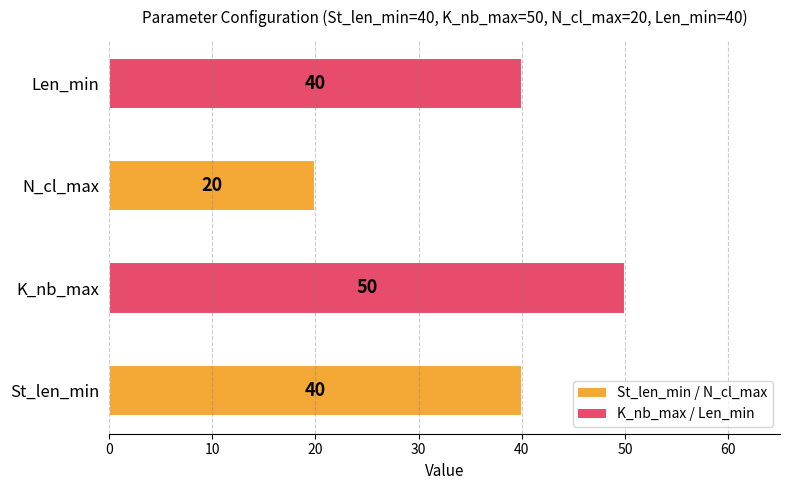

The value at Len_min is 21. True or false?

False